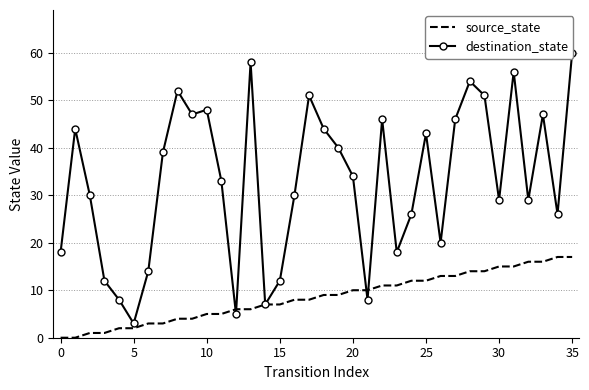

What is the highest value of the source_state series?

17